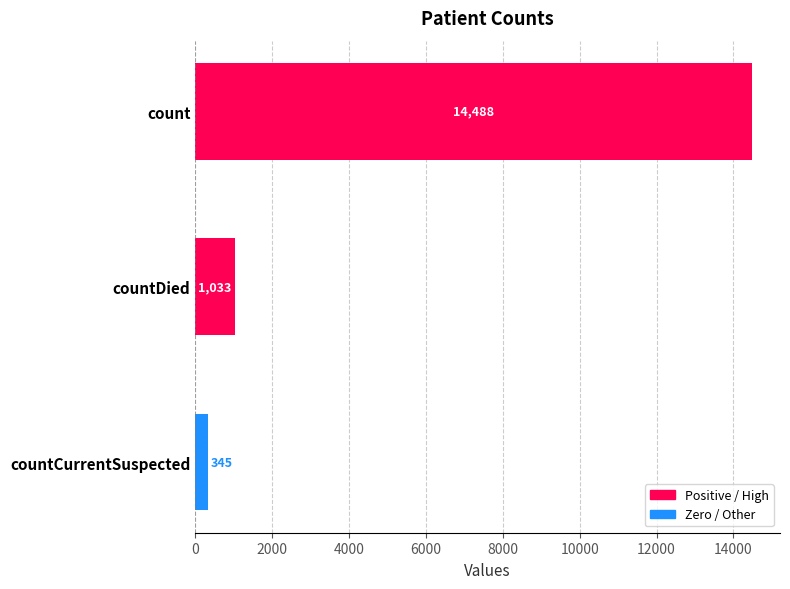

True or false: the data shows 1779 at countDied.

False